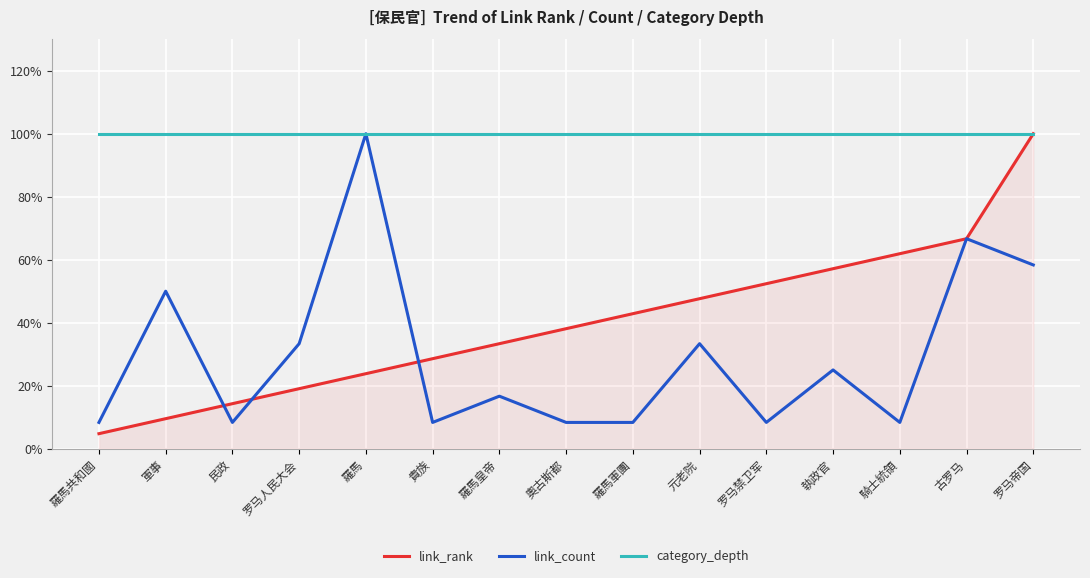

Between 民政 and 執政官, which is larger?

執政官